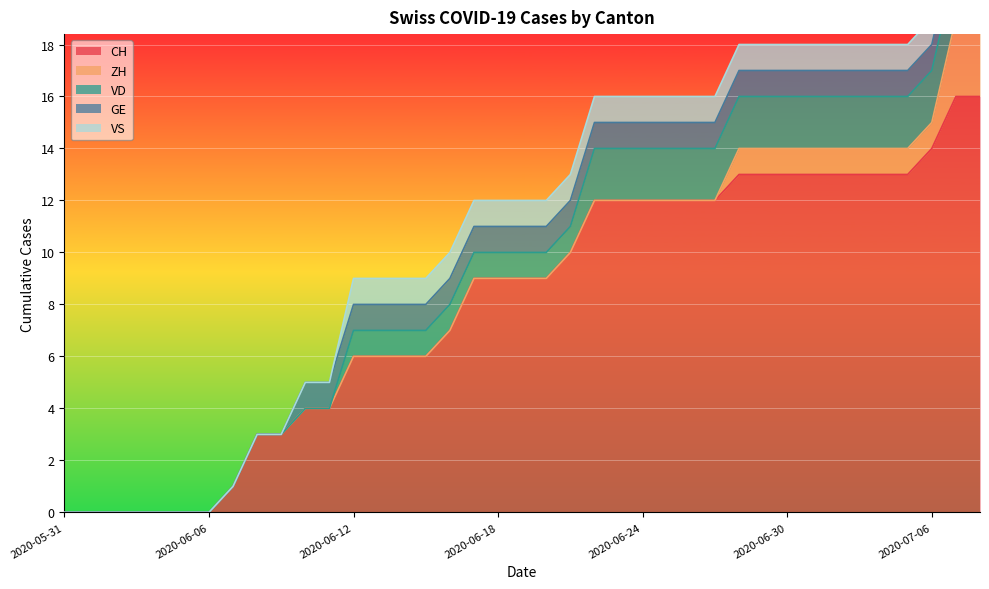

True or false: VS and GE intersect in this chart.

False